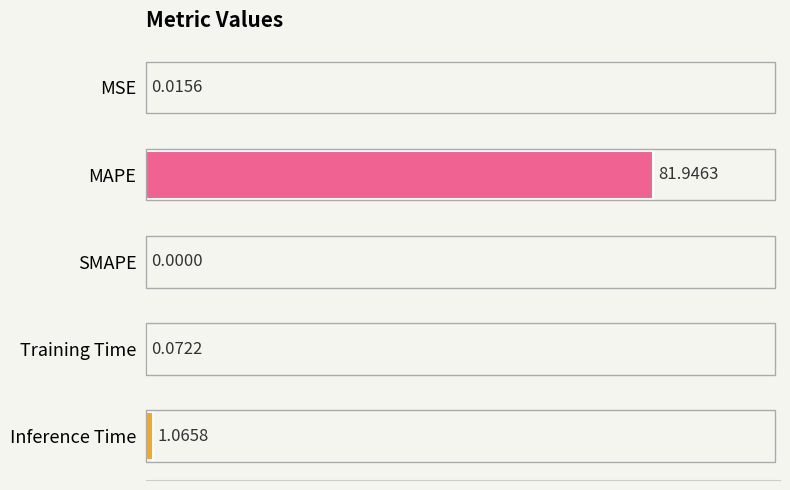

What is the sum of the values at MAPE and Training Time?

82.0